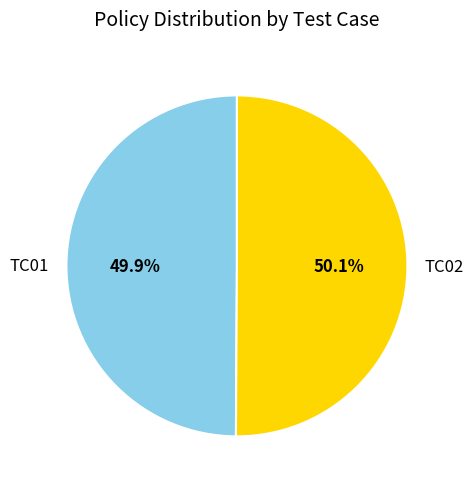

How many segments does this pie chart have?

2